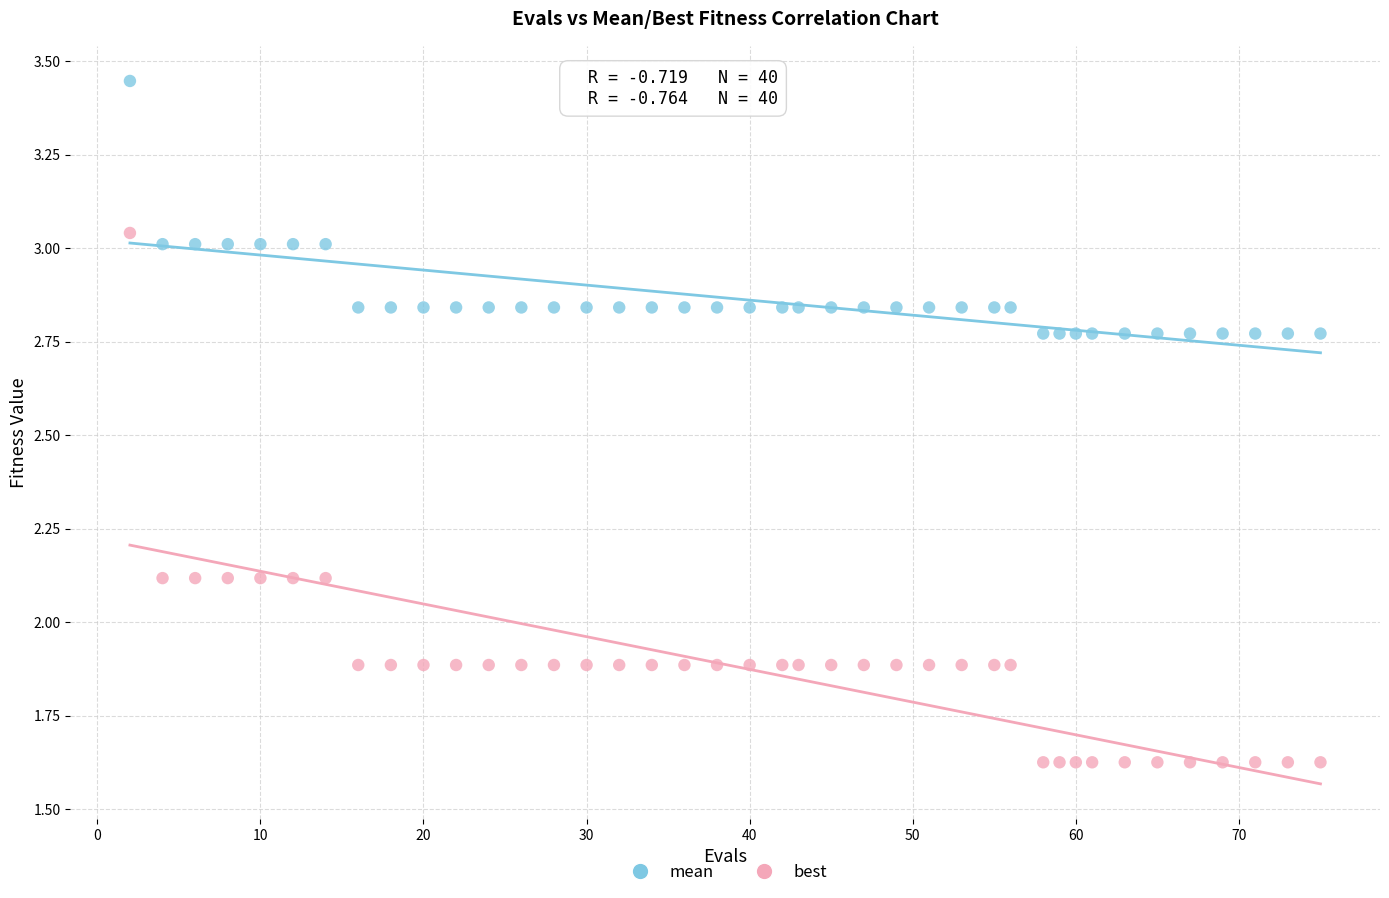

Which series contains the highest Y value?

mean